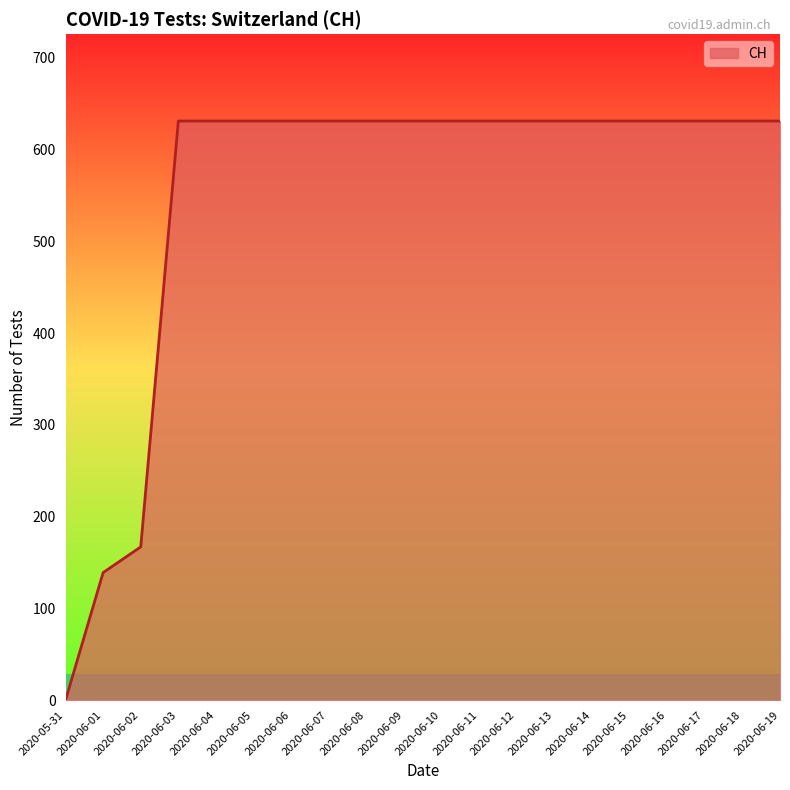

What is the difference between the maximum and minimum values?

631